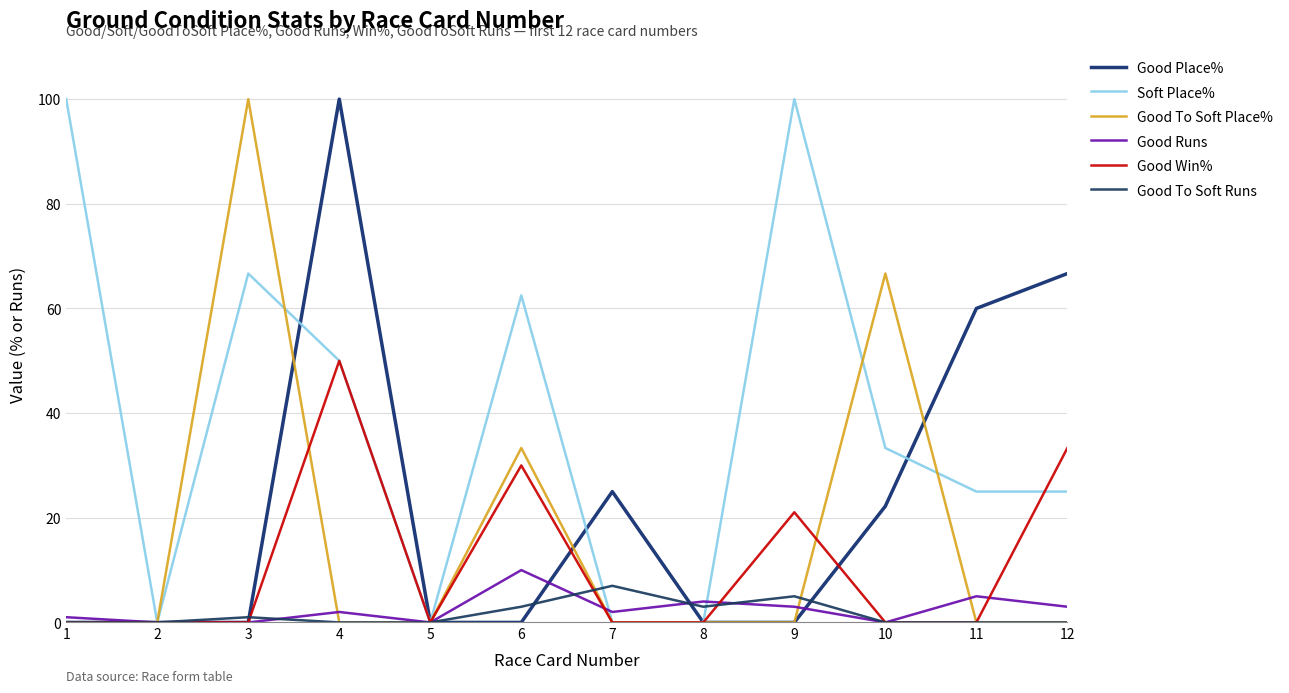

What is the value of the Good Place% point at the 11th from the left?

60.0